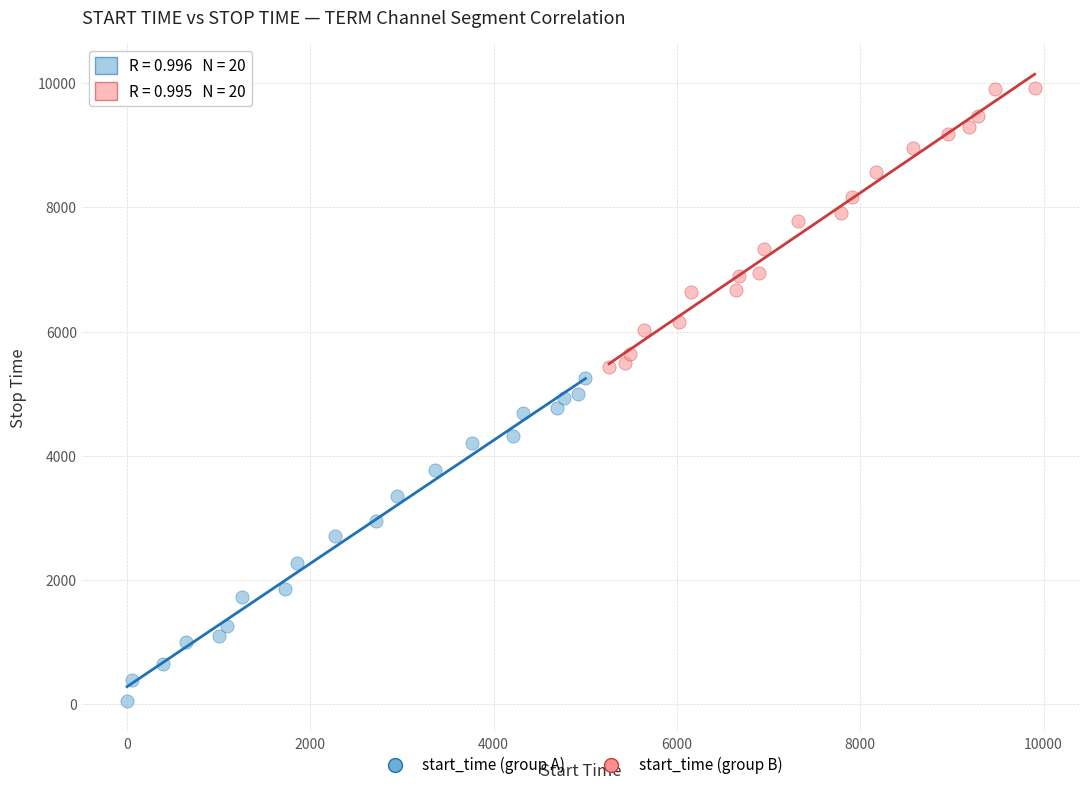

Which series reaches the minimum Y coordinate?

start_time (group A)